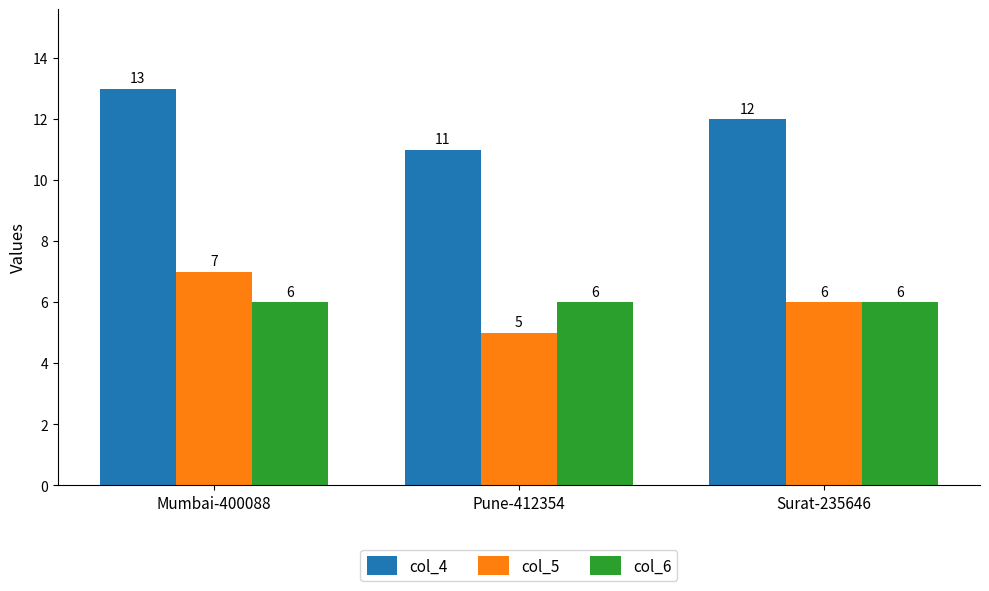

How many data points in col_4 are less than 12?

1